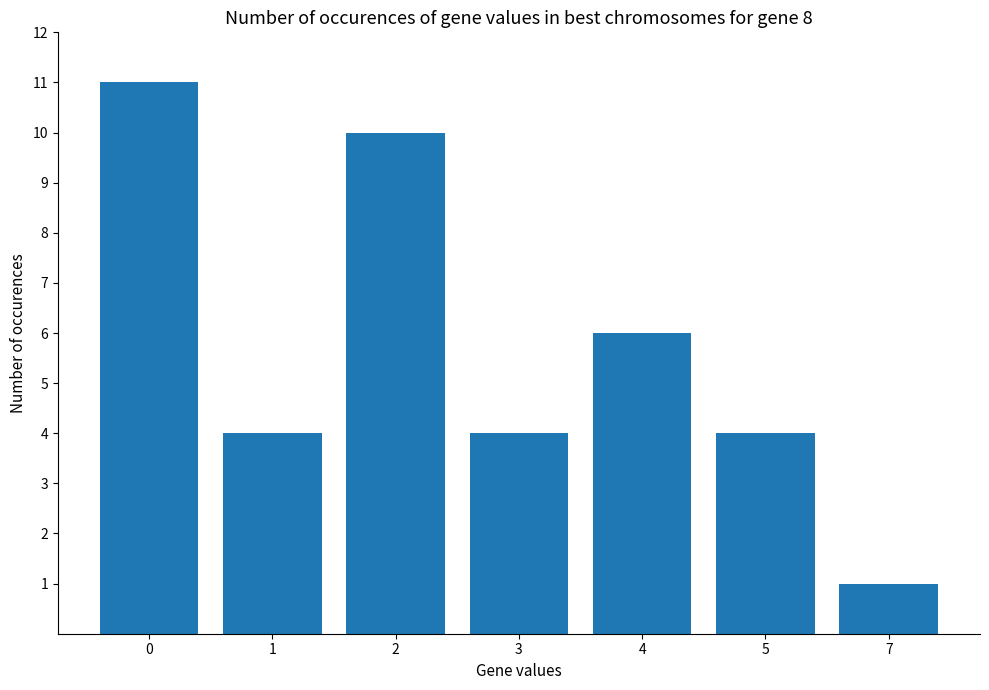

What is the greatest value displayed?

11